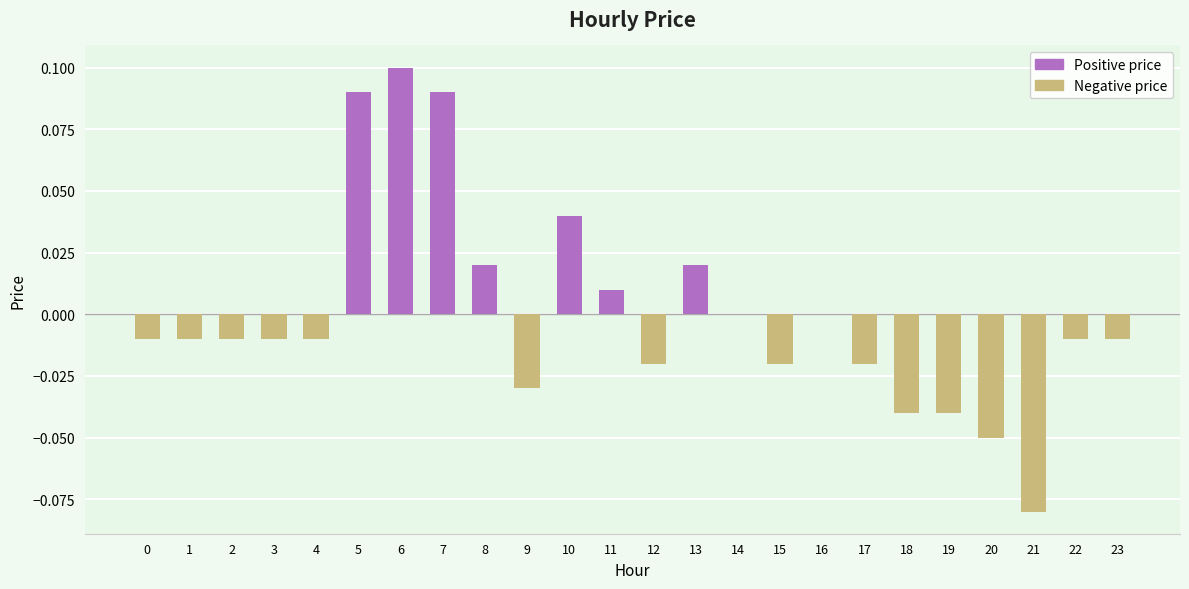

Between 20 and 22, which is larger?

22